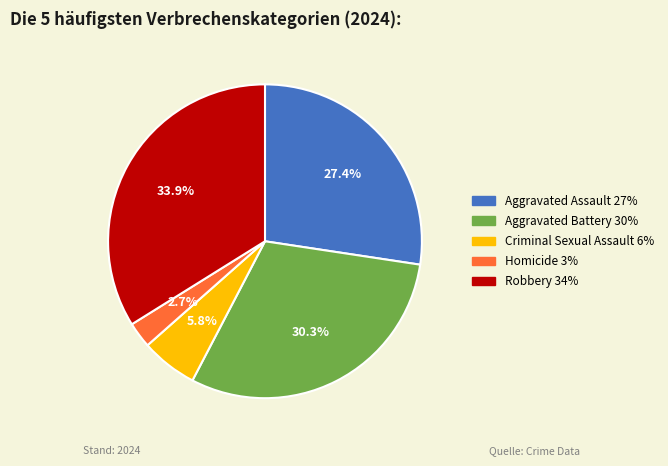

To the nearest percent, what portion does Criminal Sexual Assault represent?

6%